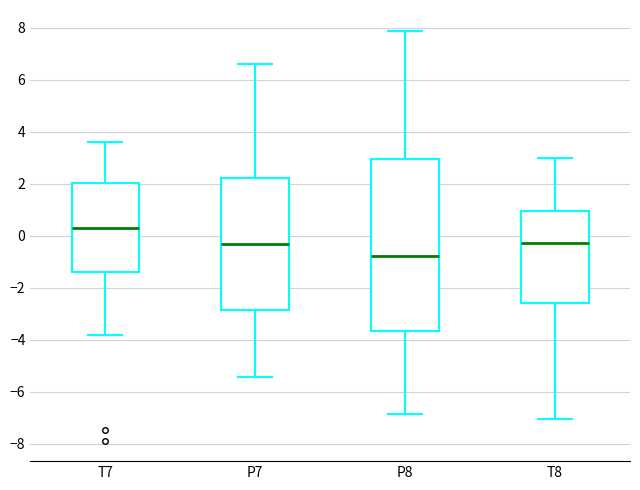

Where does the upper whisker of the box for P8 end on the y-axis? The values are not printed on the chart, so give them approximately, as read against the axis.

7.8